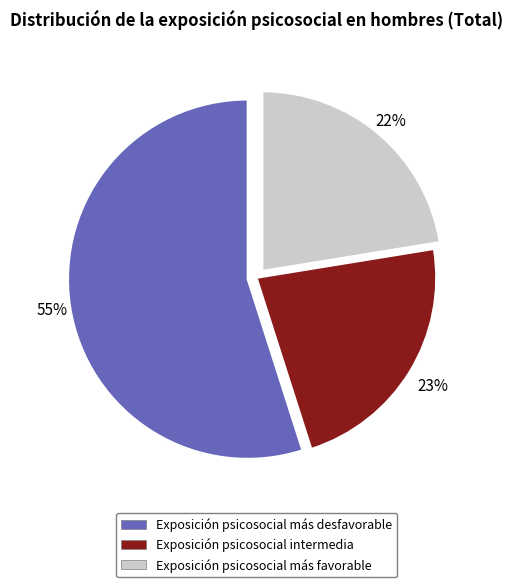

What percentage is the Exposición psicosocial intermedia slice, to the nearest percent?

23%